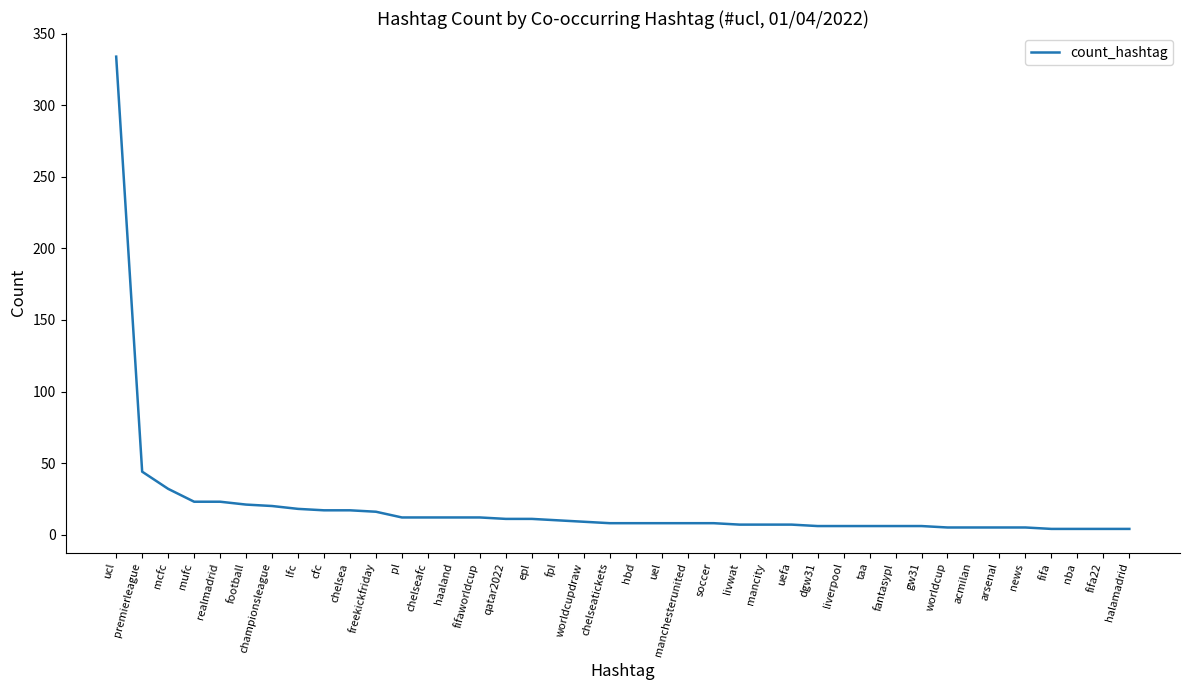

At which label is the value closest to 169?

premierleague